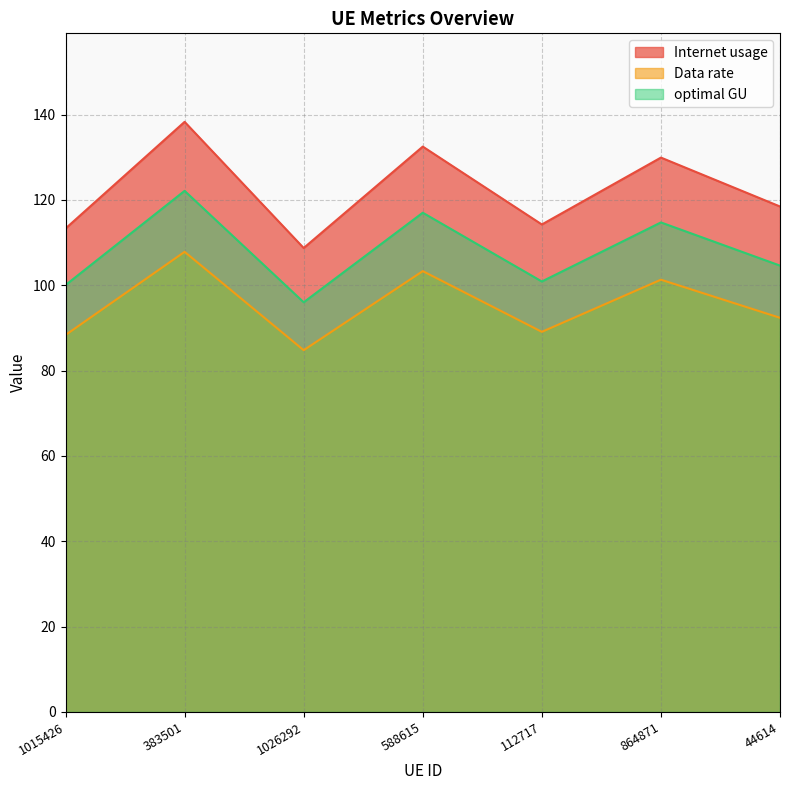

True or false: Data rate and Internet usage cross at least once.

False